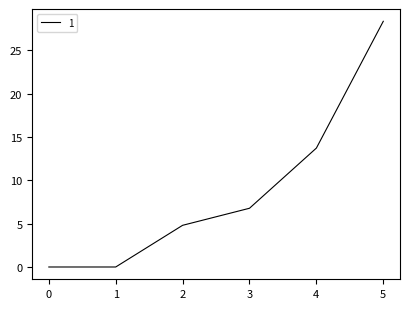

The chart shows a value of 47.4 at 5. True or false?

False